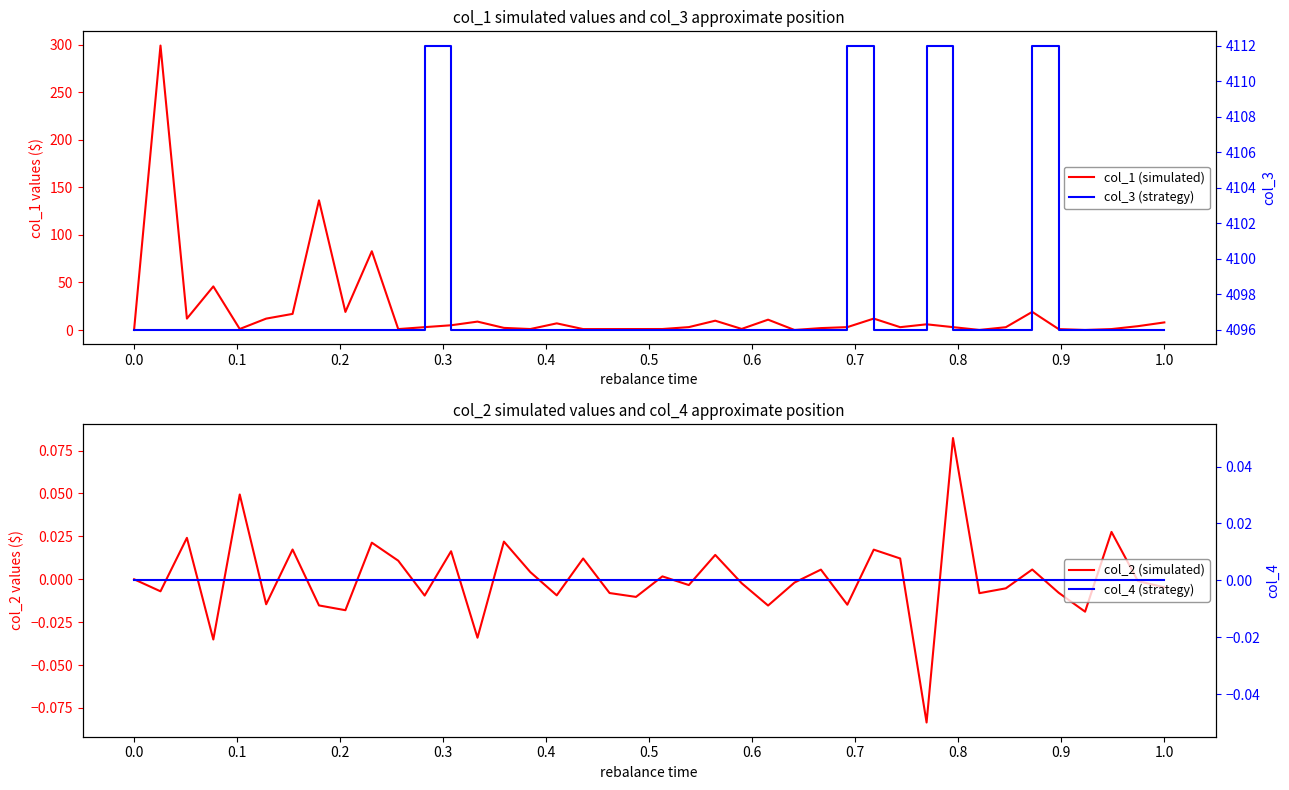

Rank the series by their maximum value, from lowest to highest.

col_4 (strategy), col_2 (simulated), col_1 (simulated), col_3 (strategy)